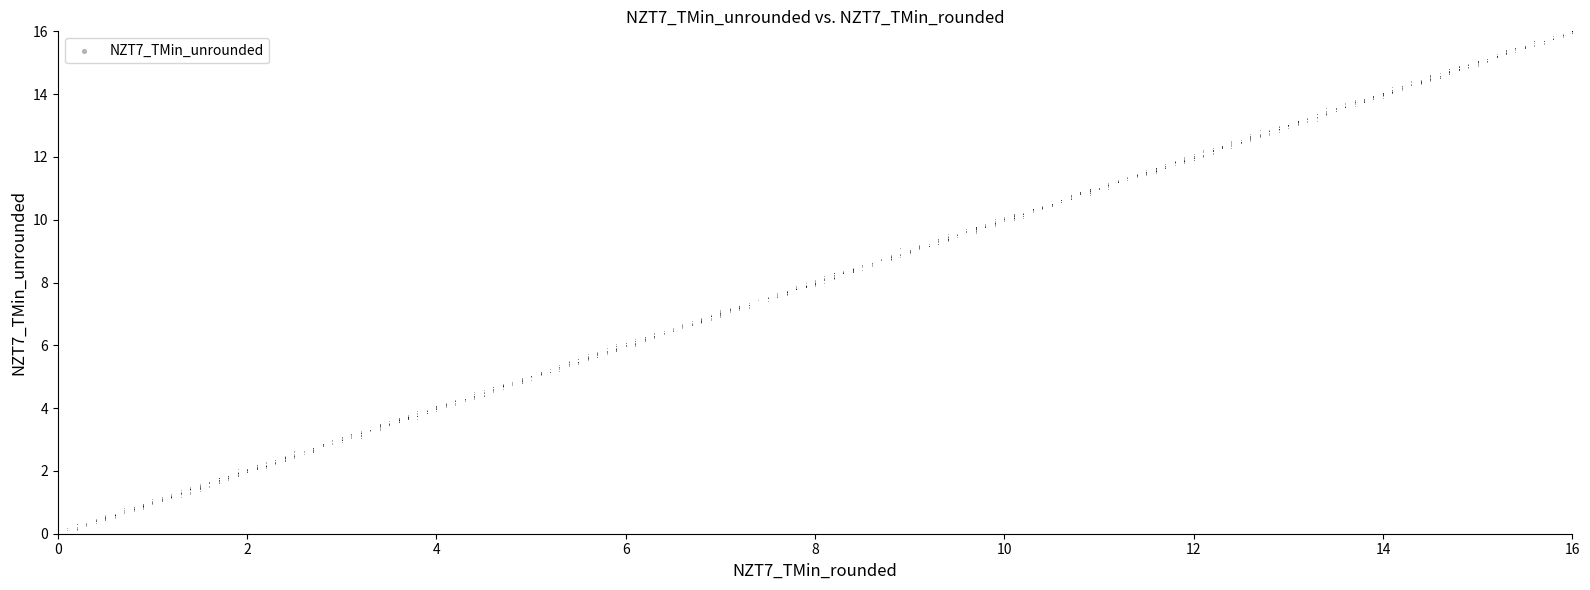

What is the range of X values (max minus min)?

16.0